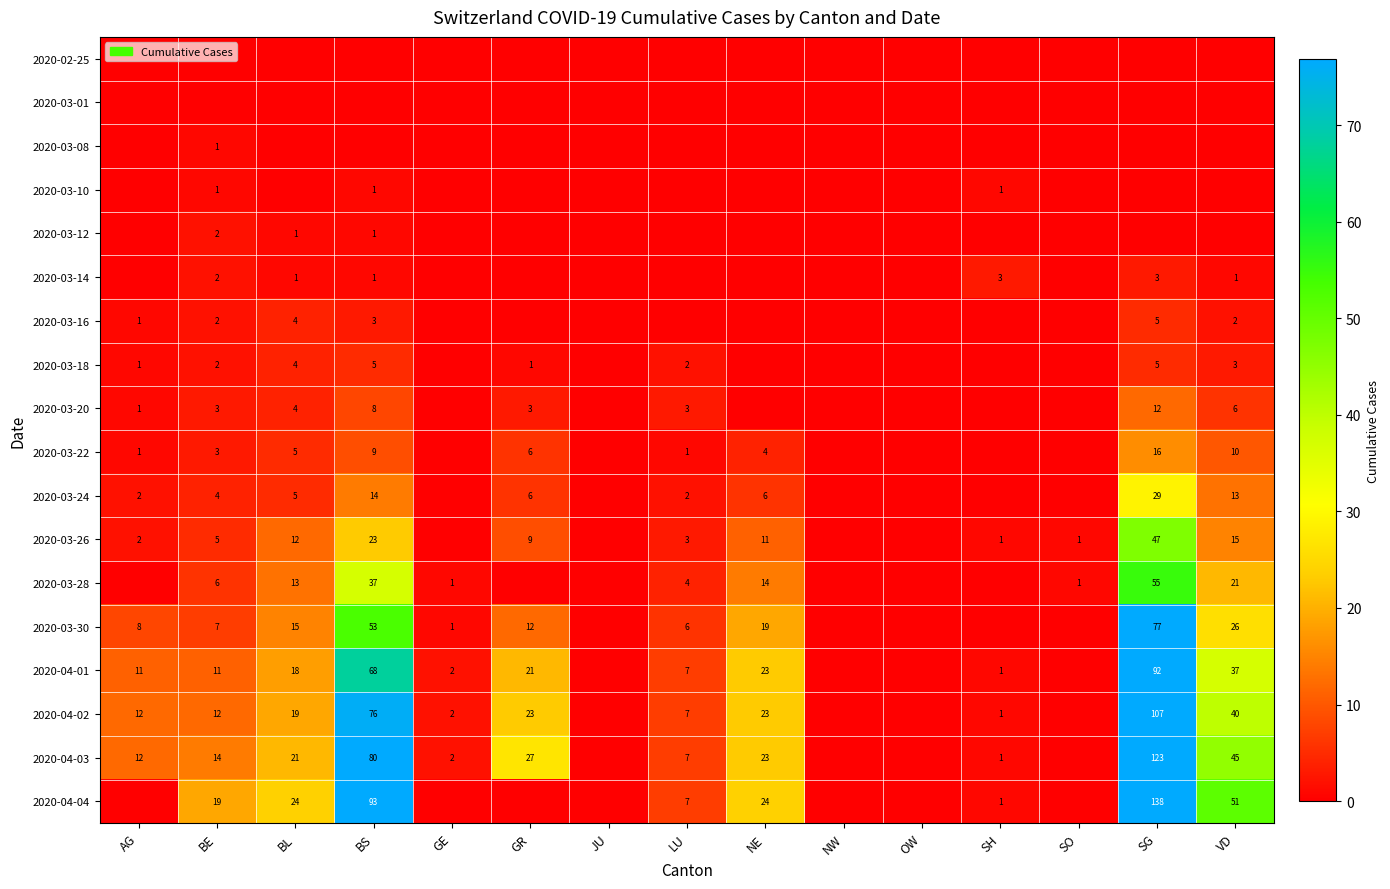

The value of 2020-03-14 at BE is 2. True or false?

True